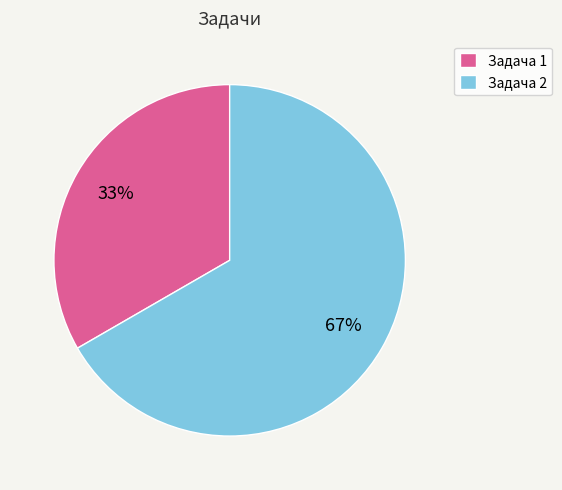

What is the ratio of the value at Задача 2 to the value at Задача 1?

2.0